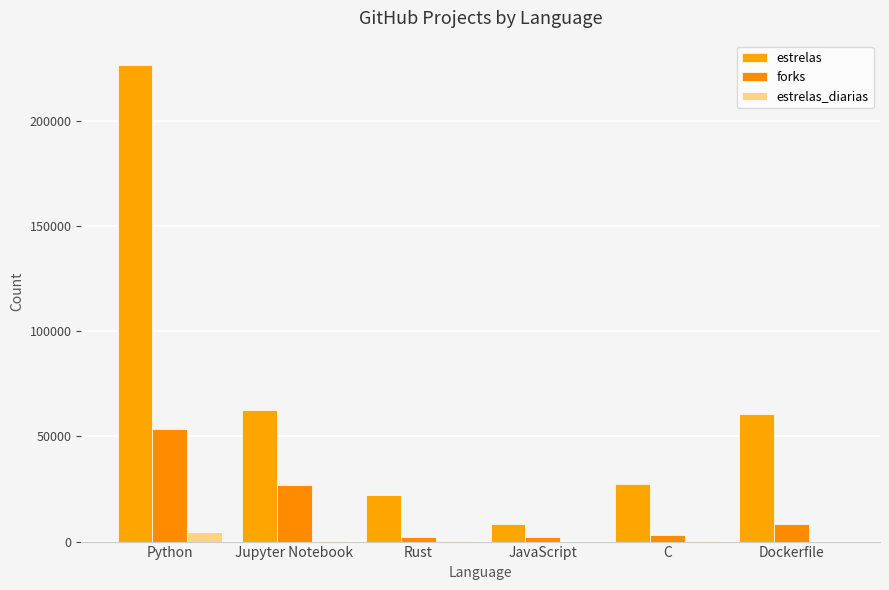

What is the label of the 6th bar from the left?

Dockerfile